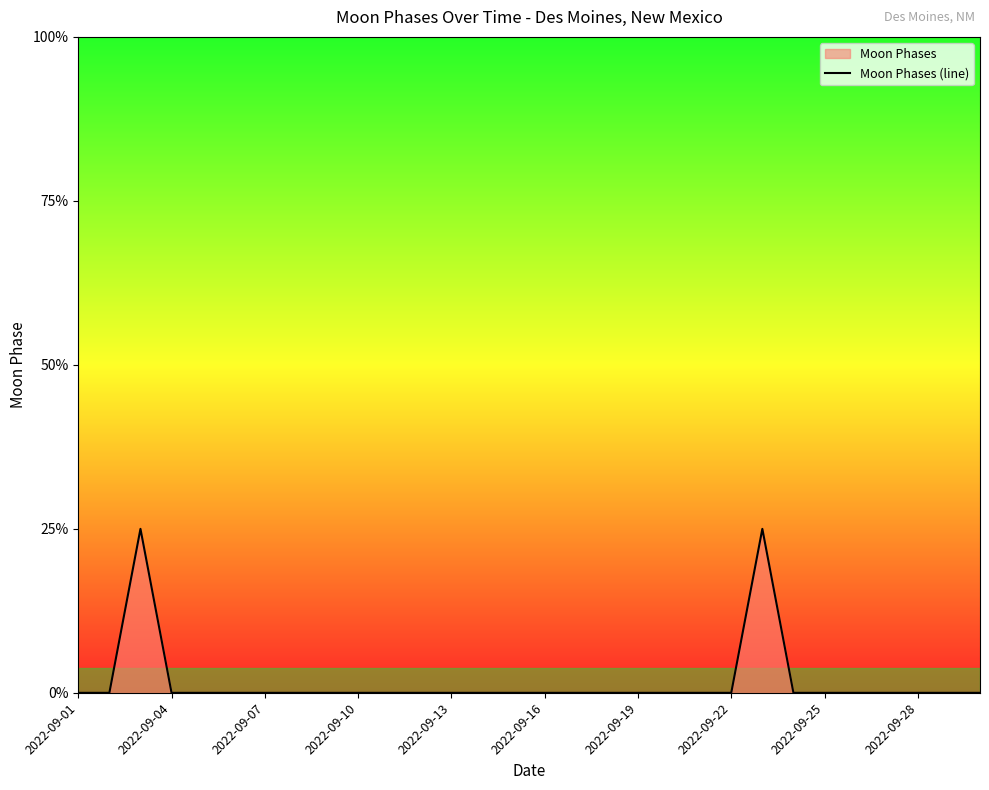

Does the chart display data point markers on the line(s)?

No